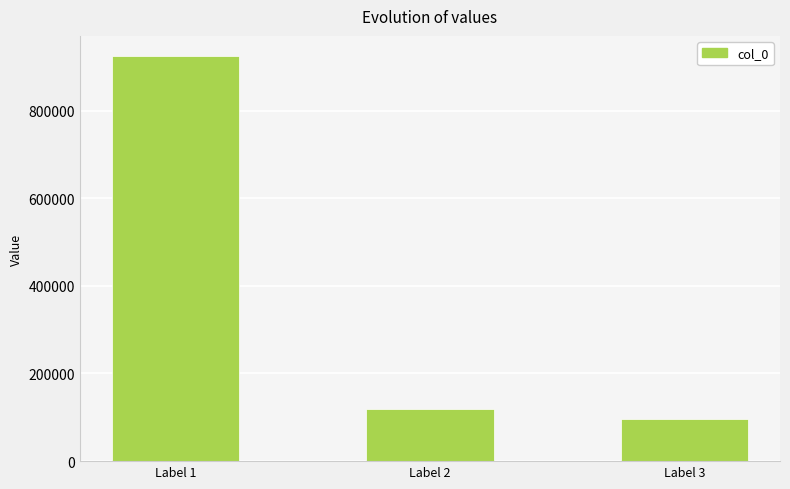

Approximately how many times larger is the value at Label 1 compared to Label 2?

7.8